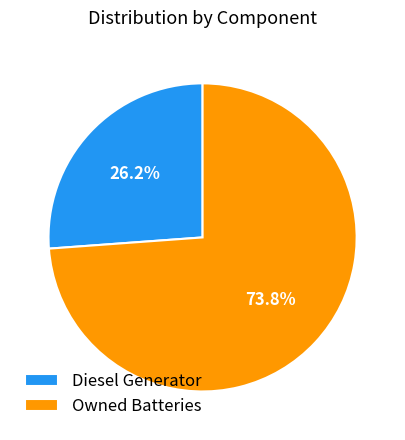

True or false: Diesel Generator accounts for 26% of the total.

True